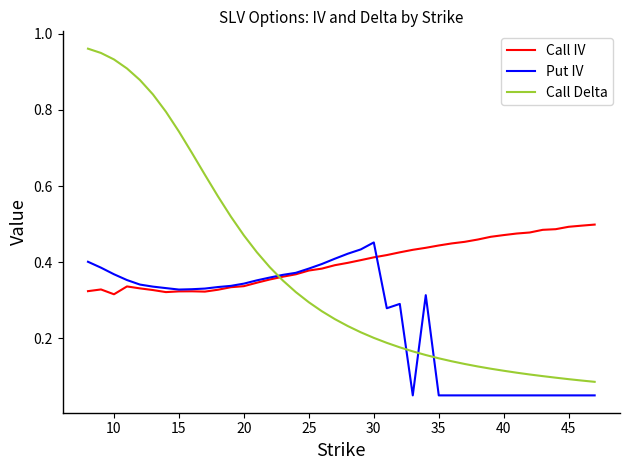

How many series are shown in this chart?

3